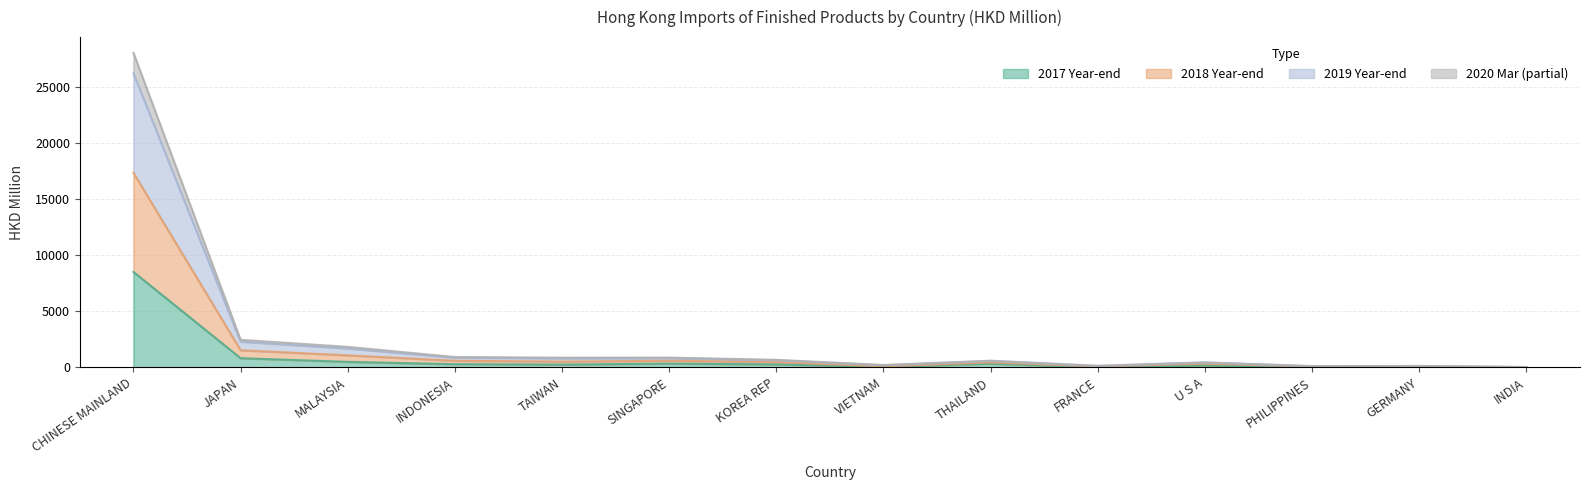

Is the value of 201712 at KOREA REP greater than the value of 202003 at TAIWAN?

No